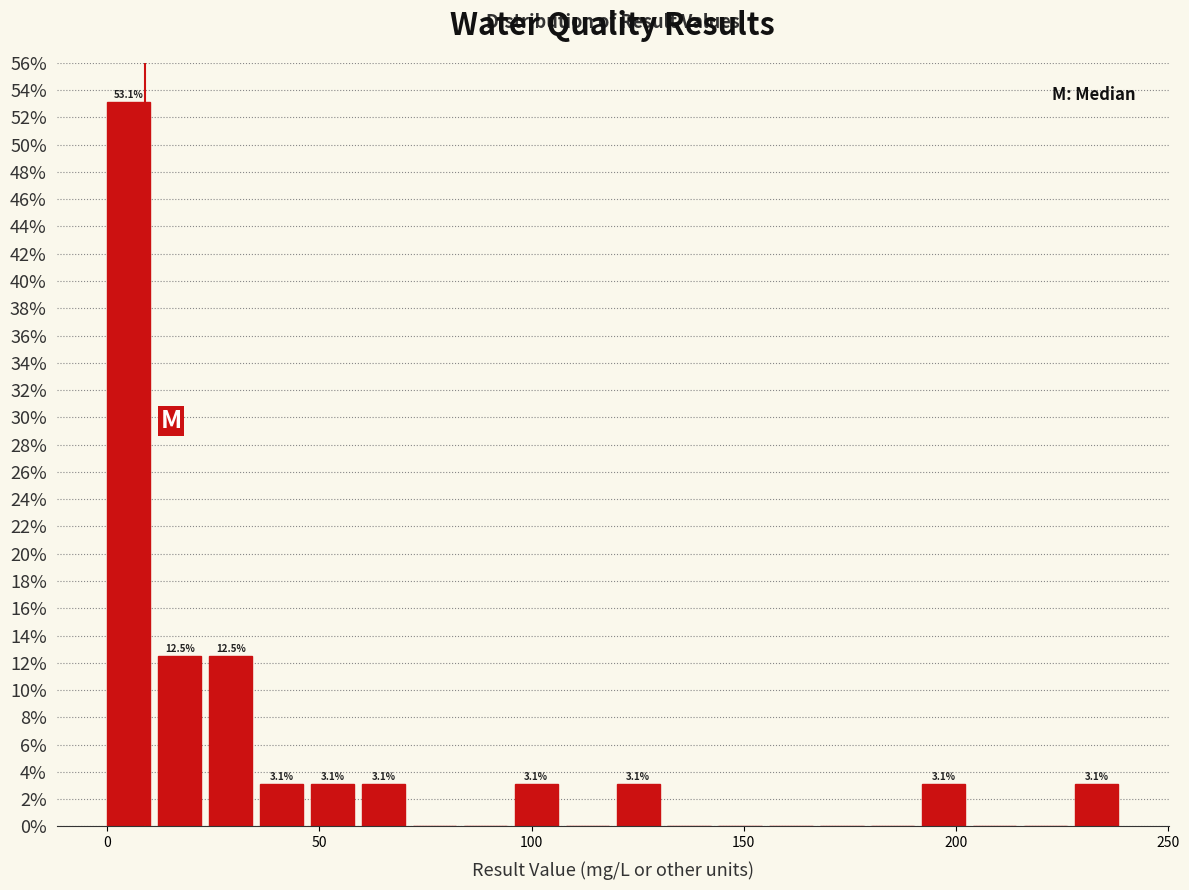

Around what value on the x-axis is the tallest bar? Give the approximate position of its centre, as read against the axis.

5